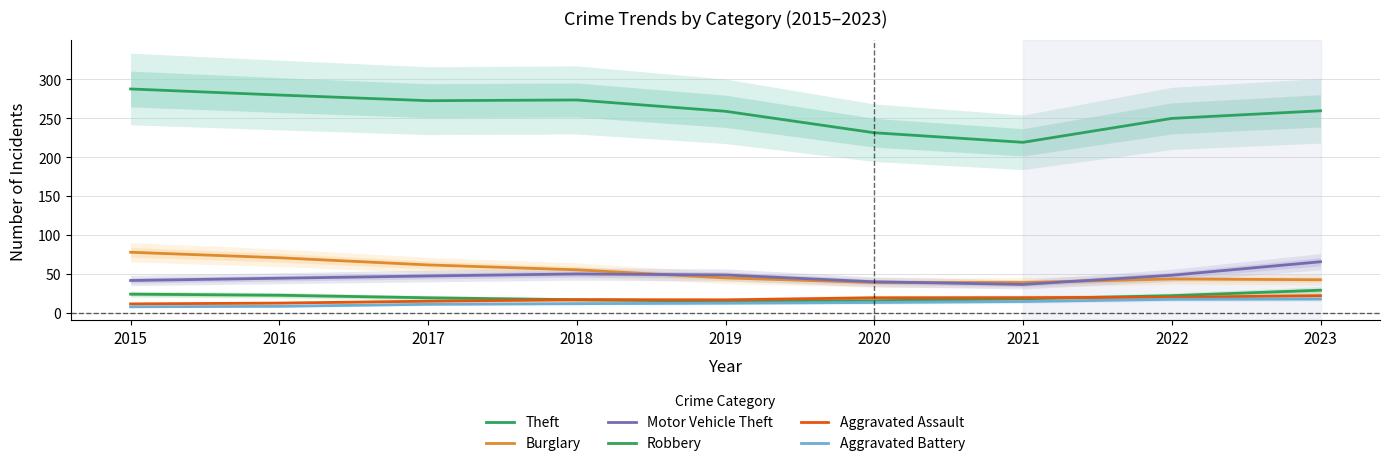

What is the lowest value of the Aggravated Battery series?

7.6